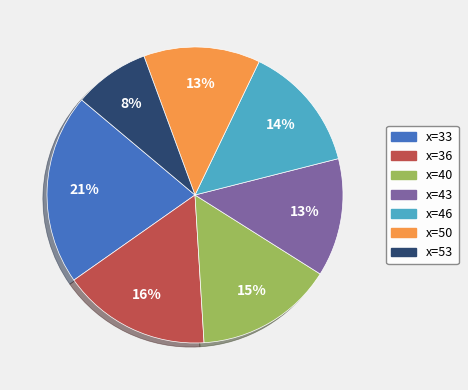

To the nearest percent, what is the average slice percentage?

14%